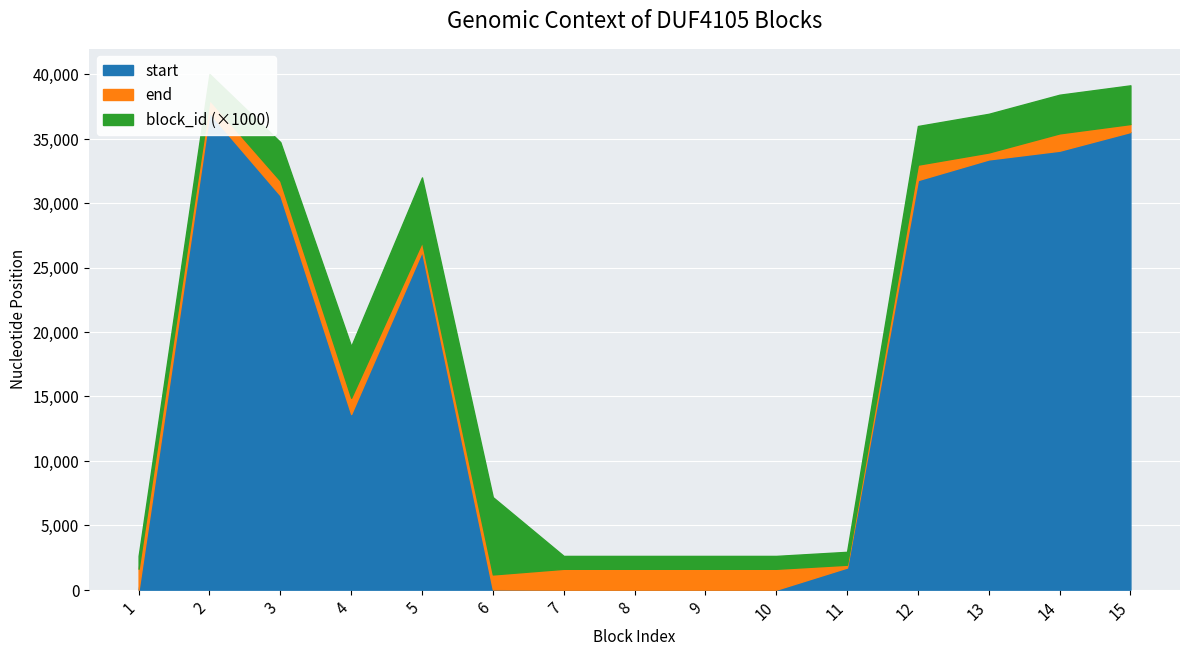

Is the value of end at 9 greater than the value of start at 2?

No